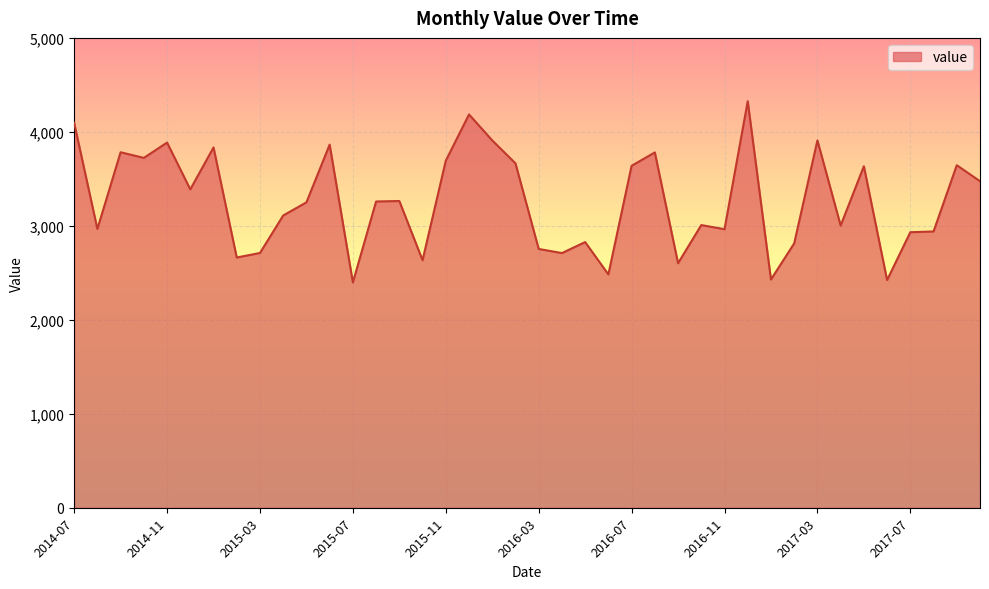

What is the greatest value displayed?

4326